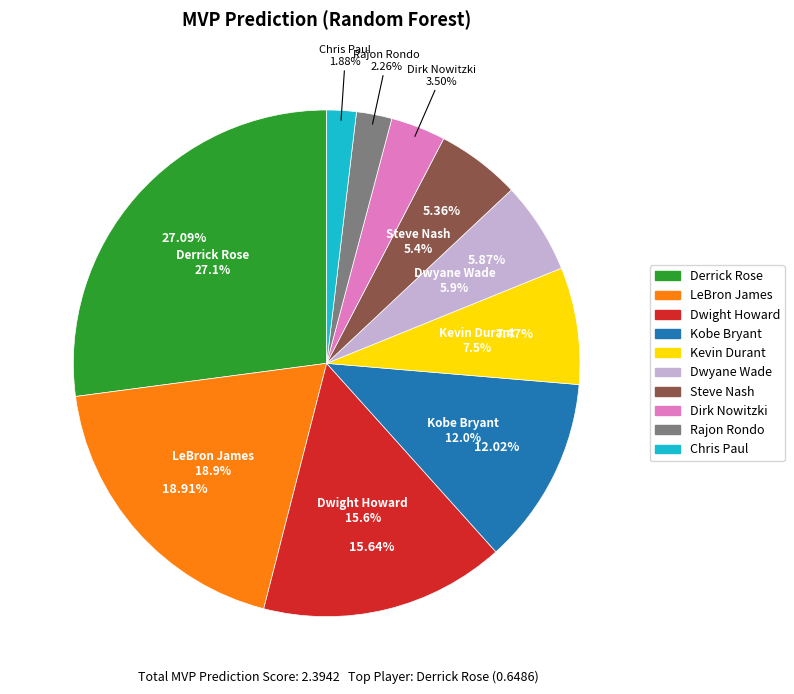

Combined, do Derrick Rose and Steve Nash account for over 50%?

No